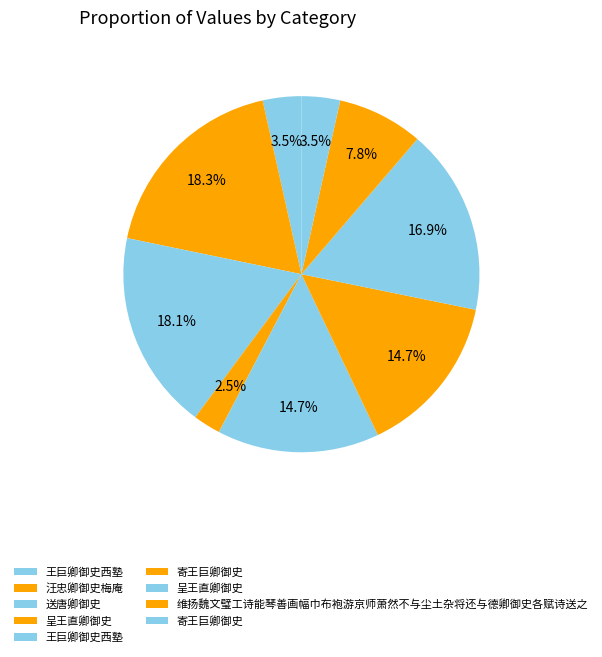

Count the number of slices in the pie.

9